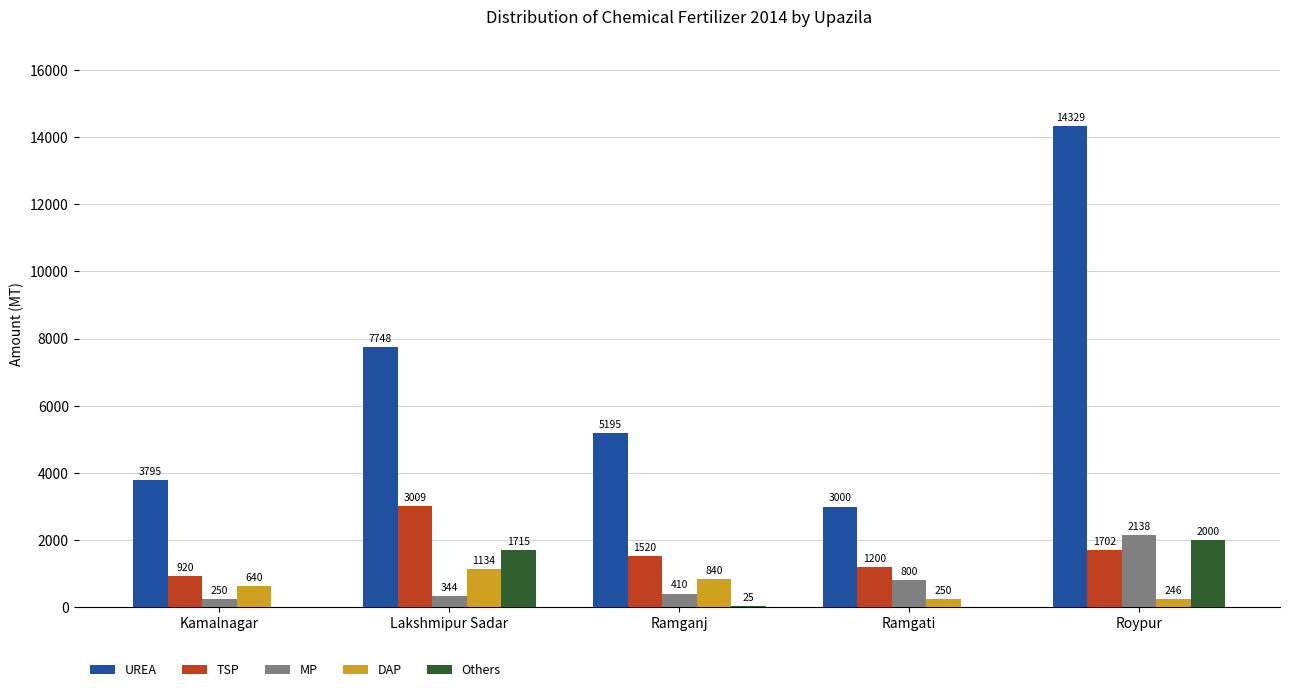

What is the sum of all TSP values?

8351